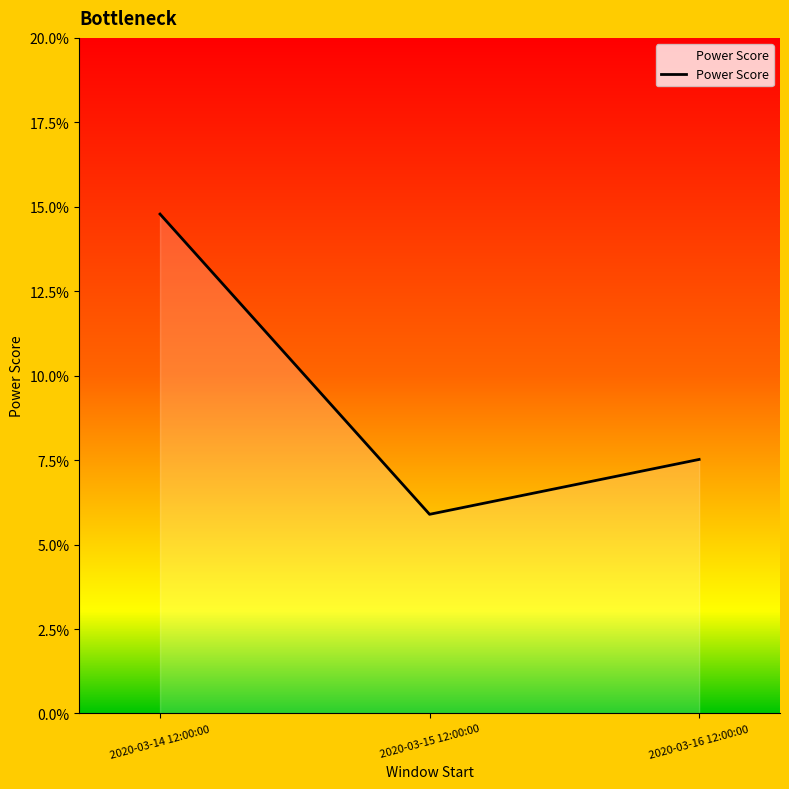

Does the chart have visible grid lines?

No